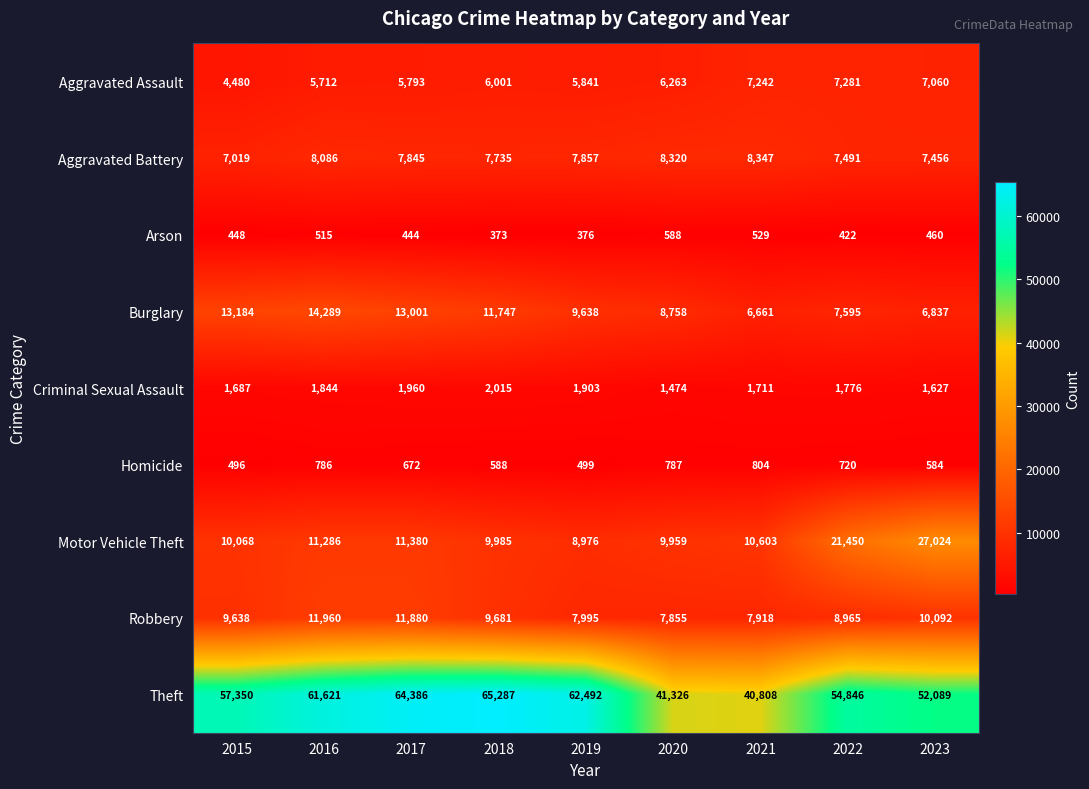

What is the greatest value displayed?

65287